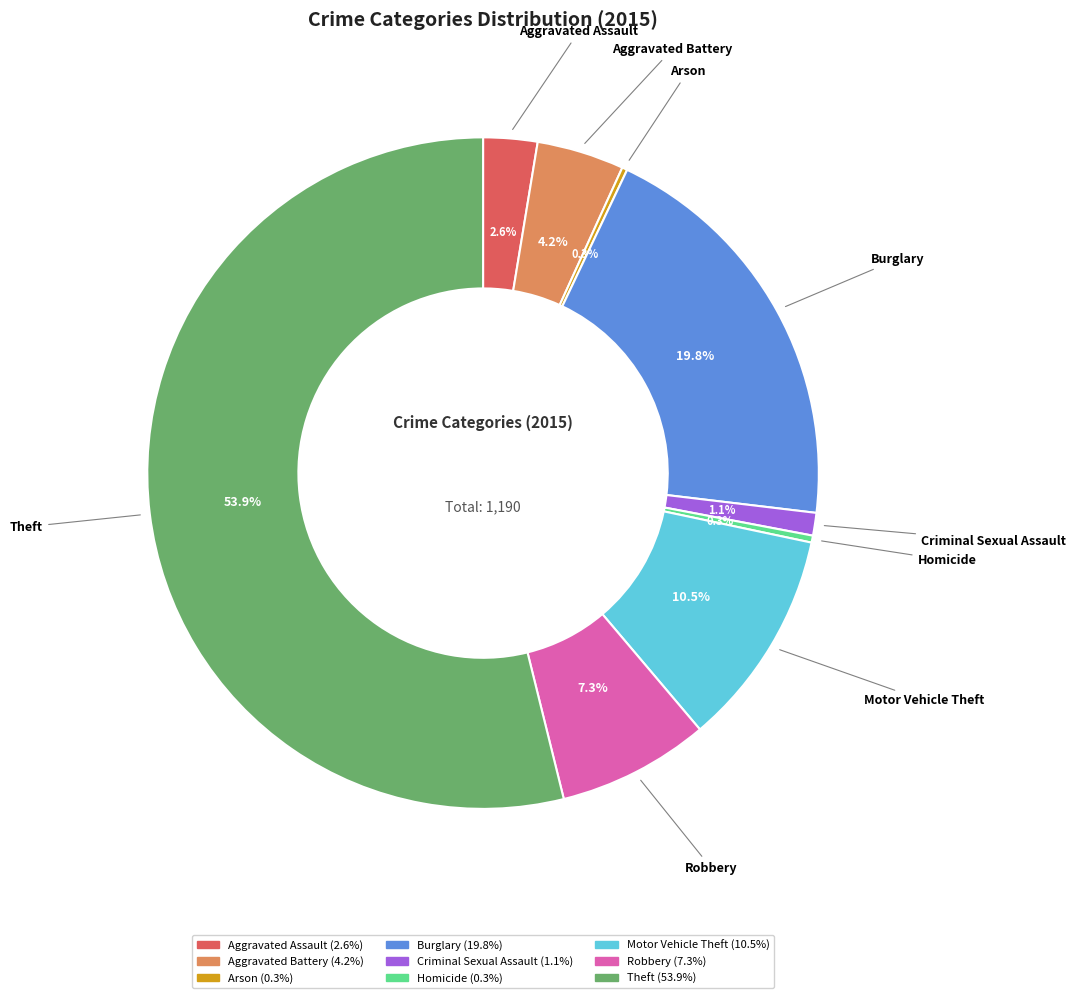

Is it true that Criminal Sexual Assault is 1% of the pie?

True